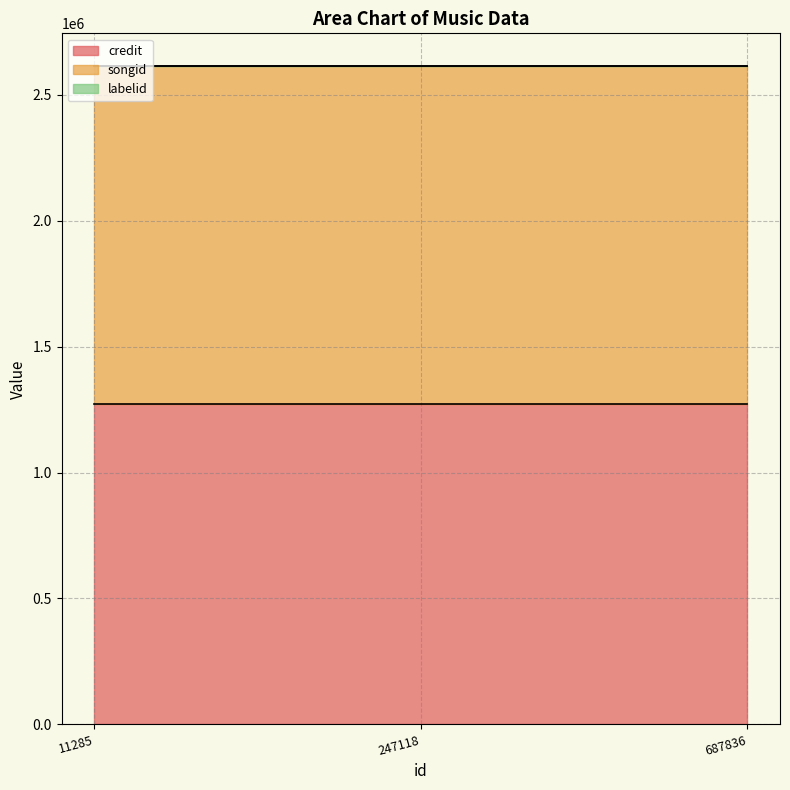

Reading left to right, transcribe all the data shown in this chart.

credit: 11285=1270381	247118=1270381	687836=1270381
songid: 11285=1342701	247118=1342701	687836=1342701
labelid: 11285=417	247118=417	687836=417